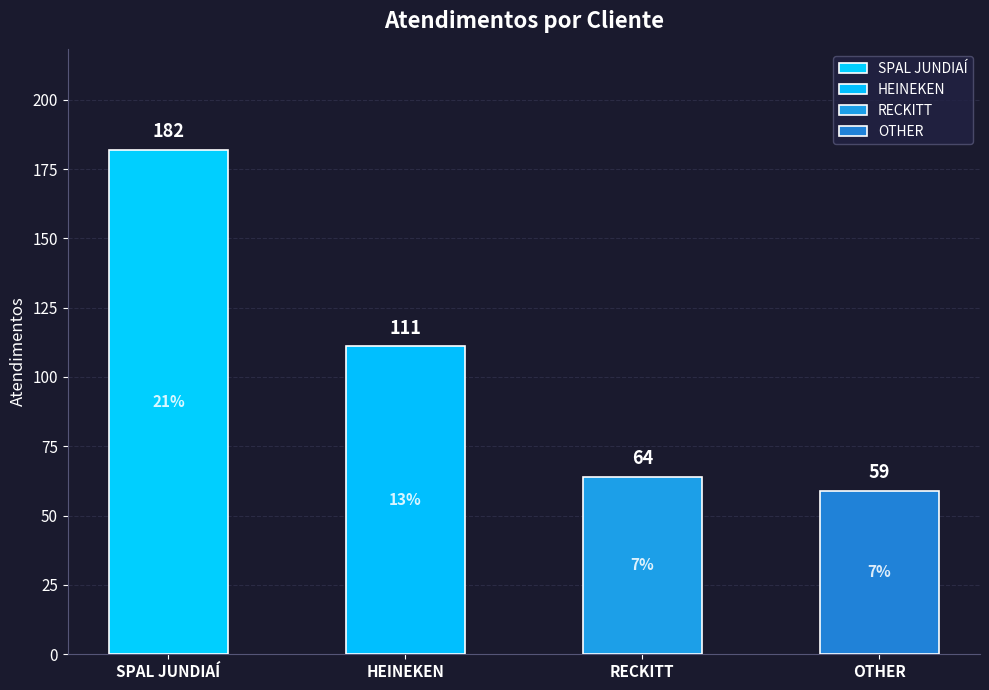

True or false: the data shows 82 at OTHER.

False